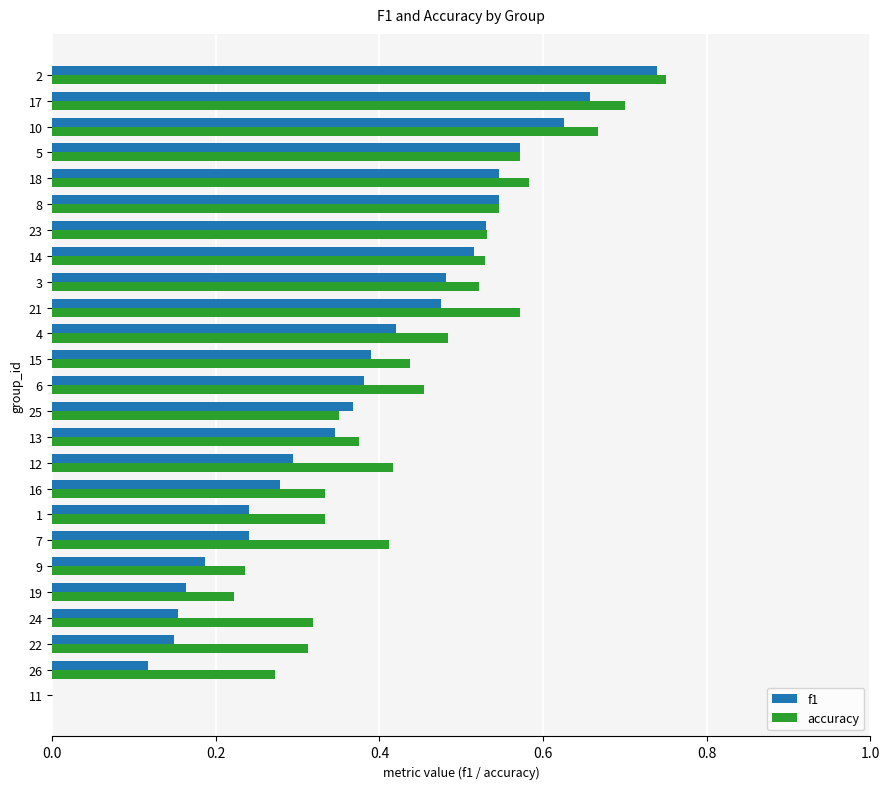

The value of accuracy at 7 is 0.2. True or false?

False